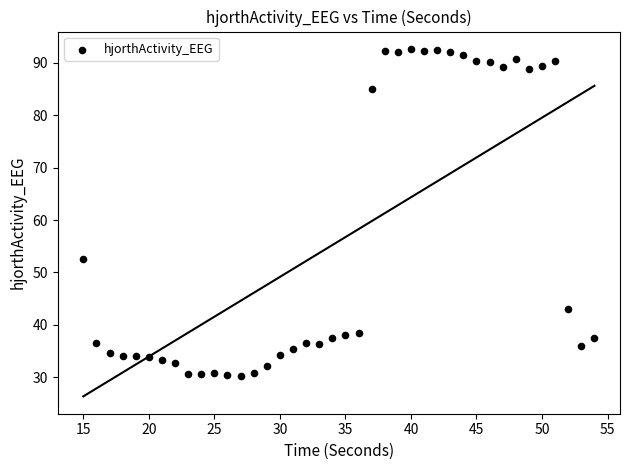

What Y value in the scatter plot is closest to 61?

52.6